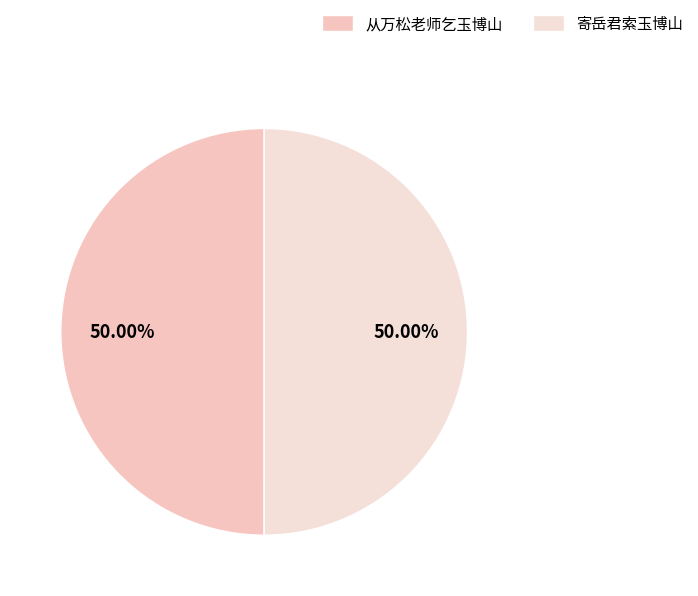

What is the largest slice in the pie chart?

寄岳君索玉博山